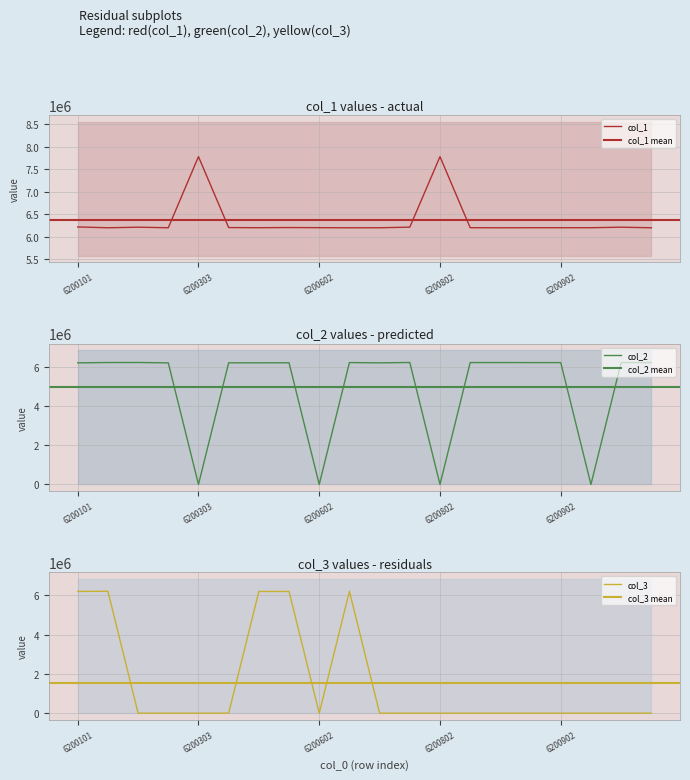

Rank the series at 6200303 from highest to lowest value.

col_1, col_2, col_3